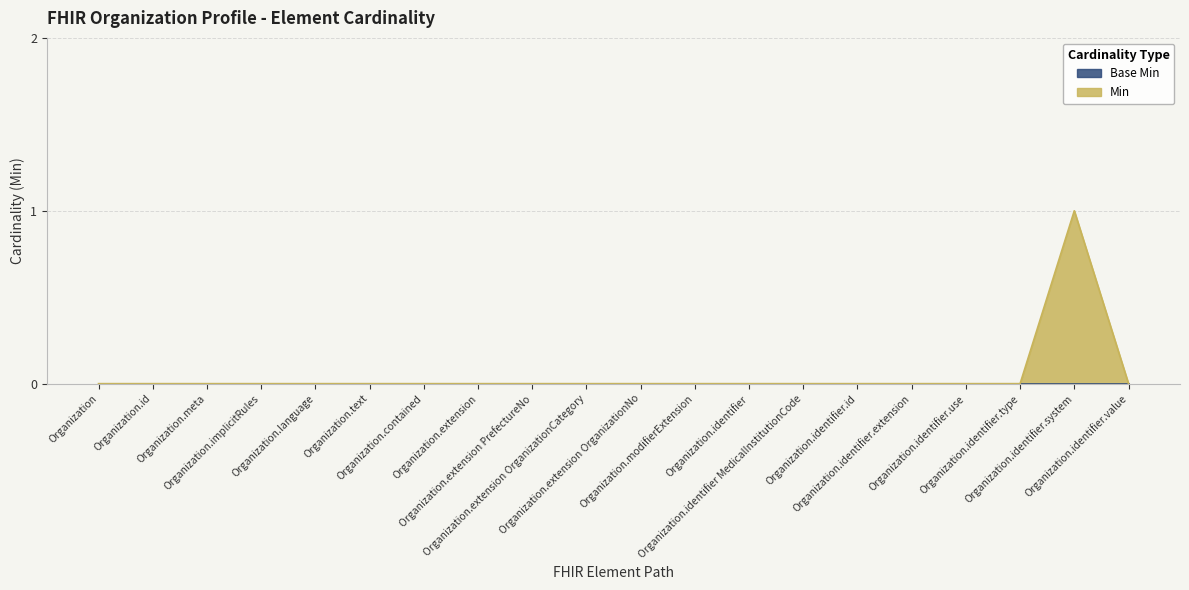

What is the difference between the maximum and minimum values?

1